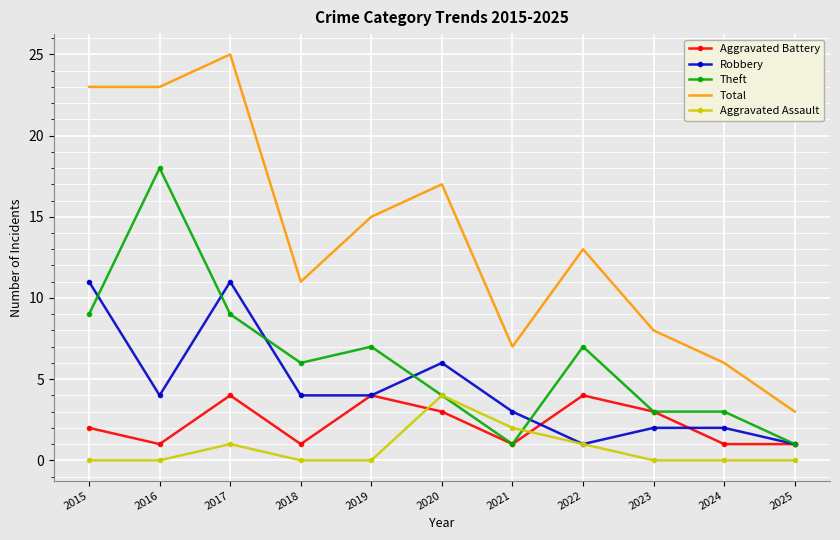

What is the maximum value for Total?

25